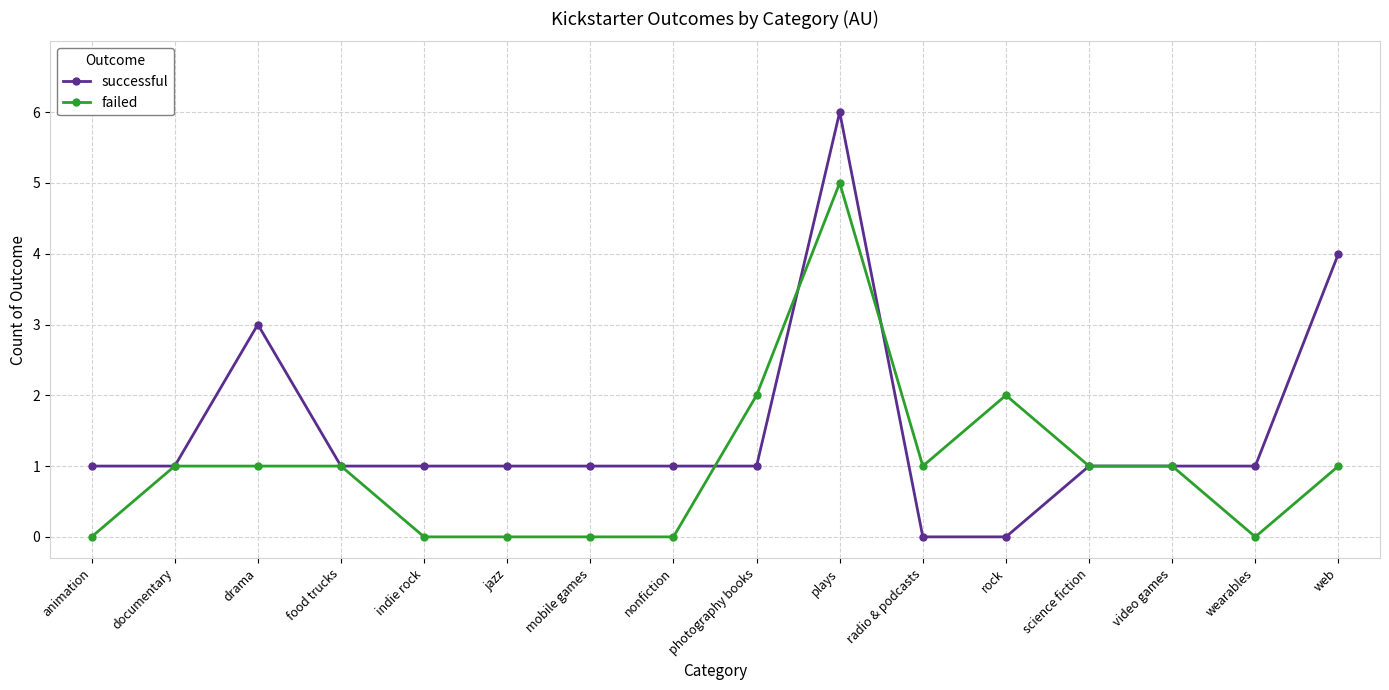

What are all the series names shown in the legend?

successful, failed